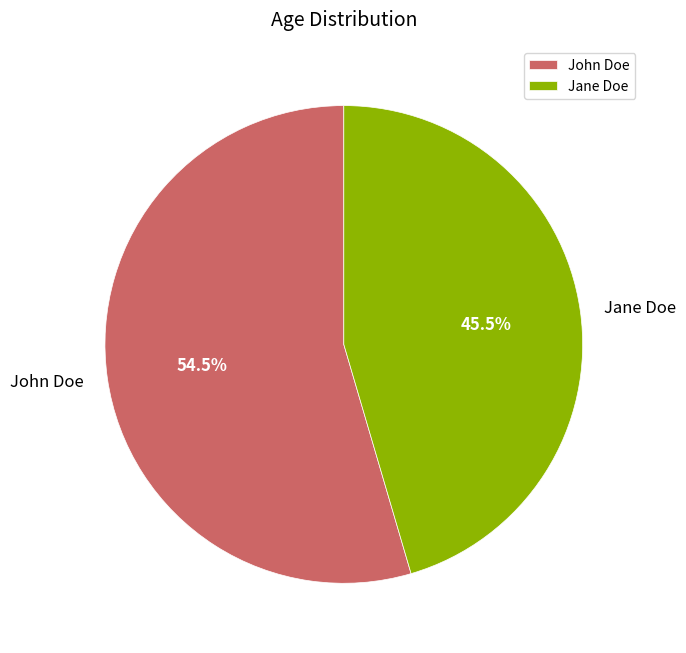

Is there a majority slice in this chart?

Yes